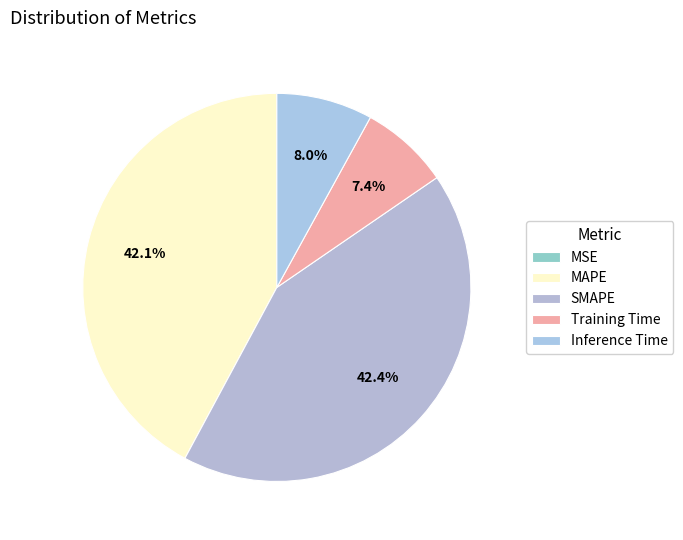

To the nearest percent, what percentage of the pie is Training Time?

7%